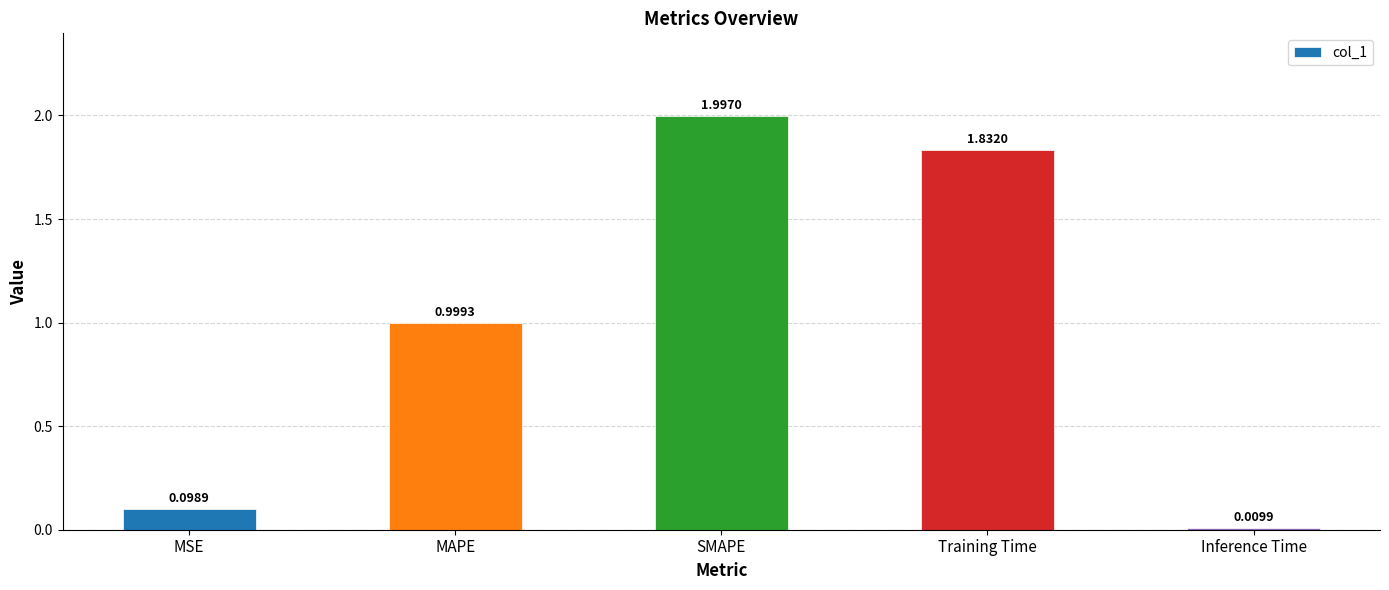

Rank the categories by value from highest to lowest.

SMAPE, Training Time, MAPE, MSE, Inference Time